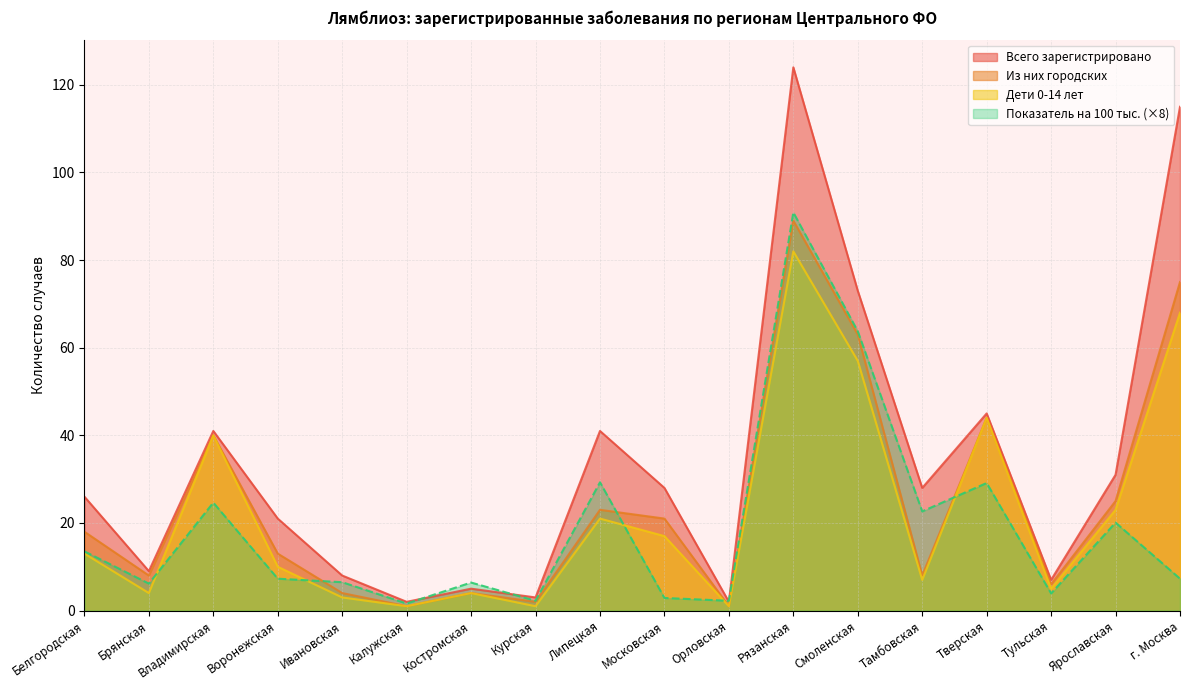

What are all the series names shown in the legend?

Всего зарегистрировано, Из них городских, Дети 0-14 лет, Показатель на 100 тыс. (×8)